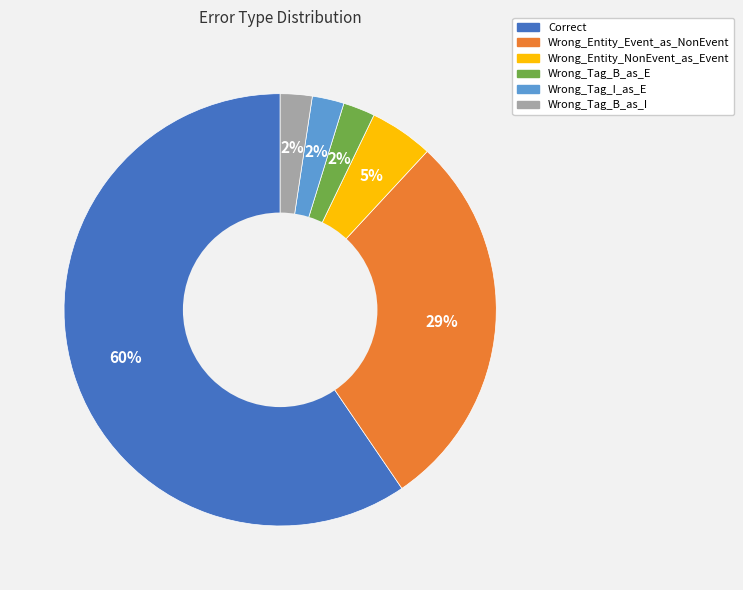

To the nearest percent, what is the average slice percentage?

17%